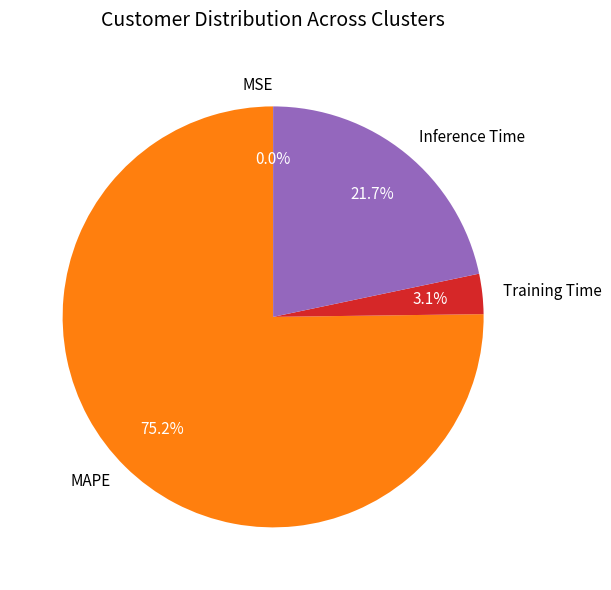

The MAPE slice represents 75% of the pie. True or false?

True